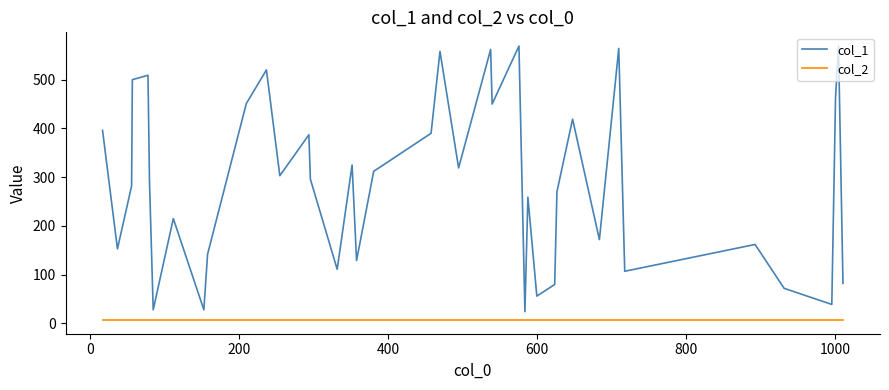

True or false: col_2 and col_1 cross at least once.

False